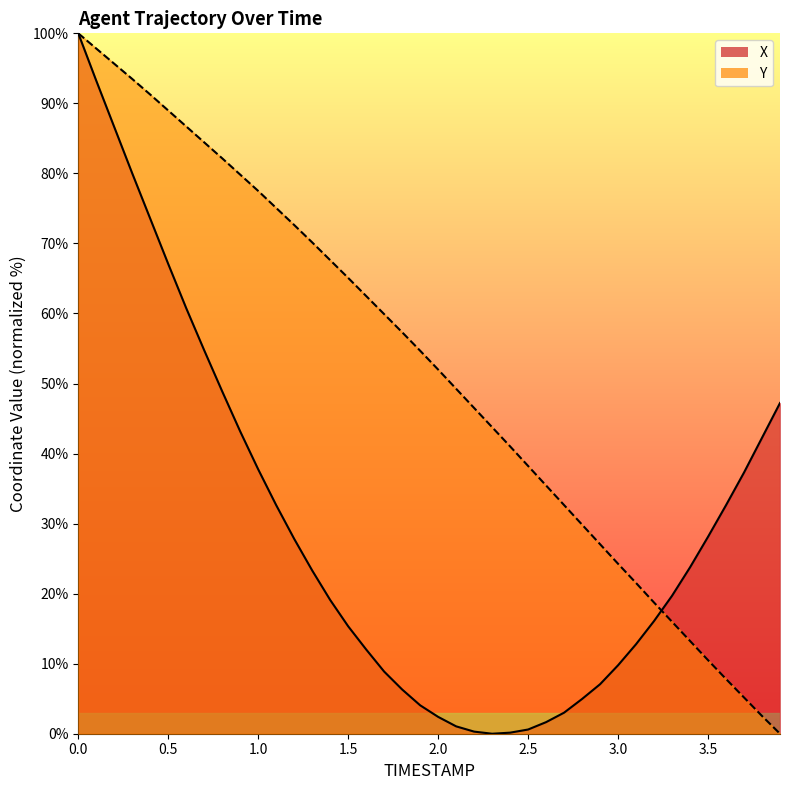

Rank the series by their maximum value, from lowest to highest.

X, Y